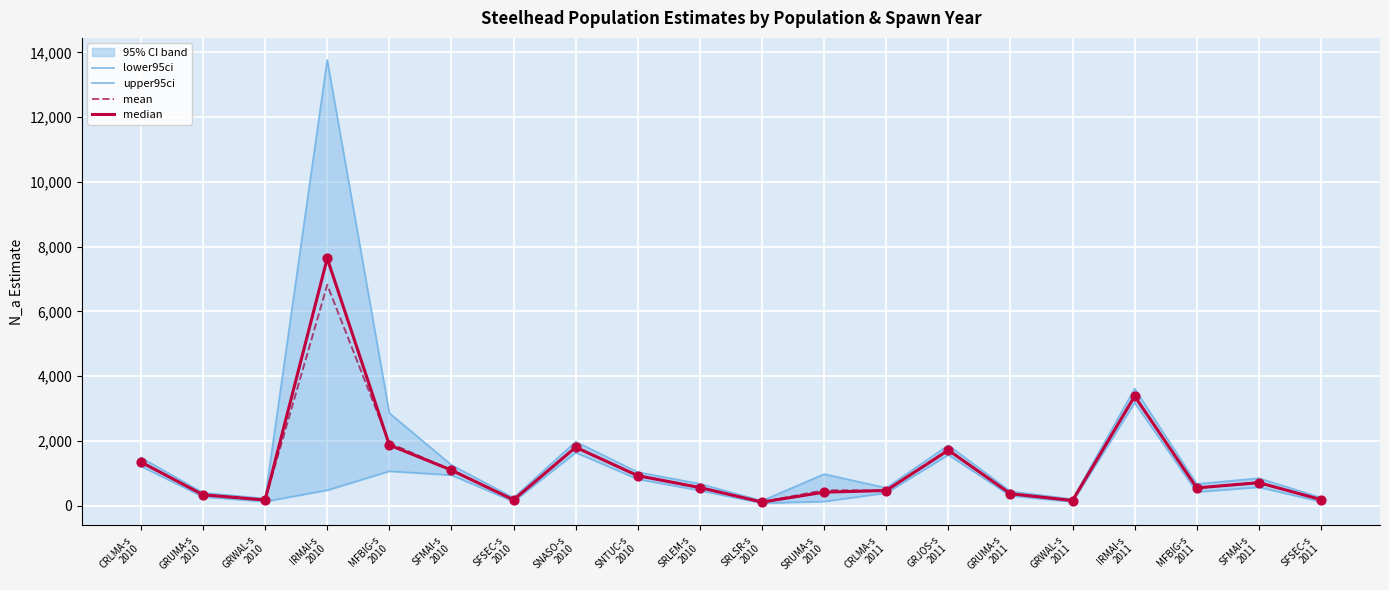

At how many categories does at least one series exceed 3560?

2